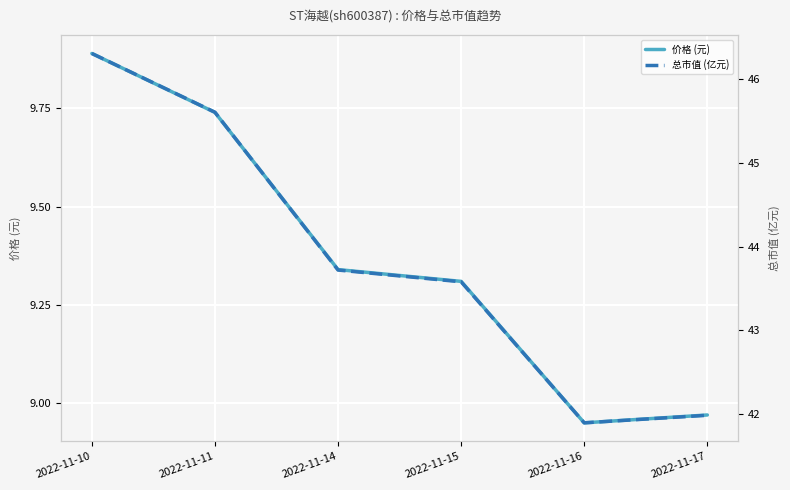

At which label does 价格 (元) reach its minimum?

2022-11-16